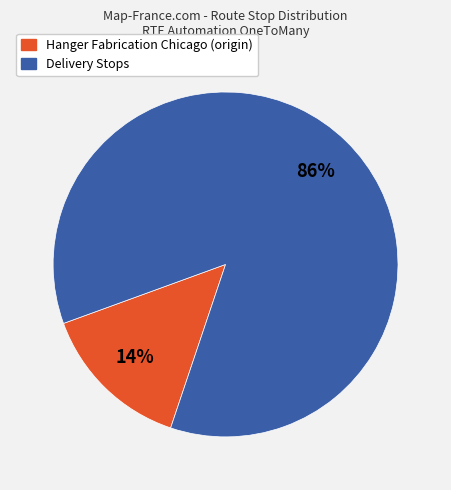

Is there any slice that represents more than half of the pie?

Yes